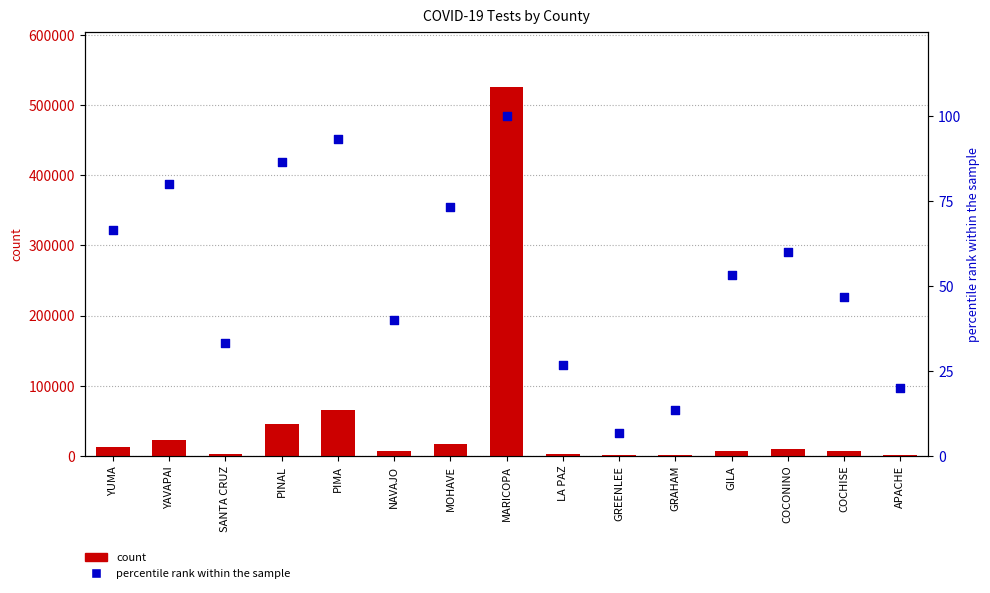

At how many categories does at least one series exceed 64918?

2